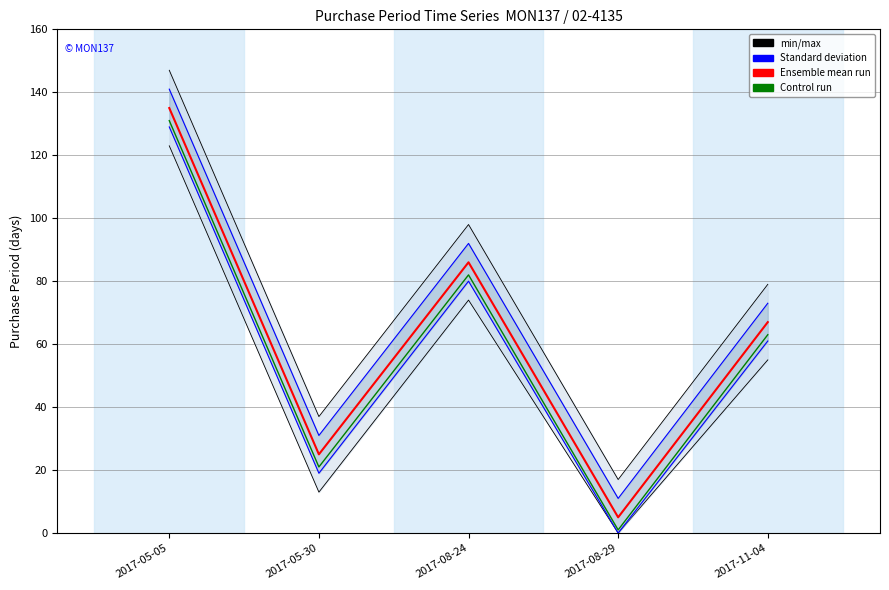

The chart shows a value of 78 at 2017-05-05. True or false?

False